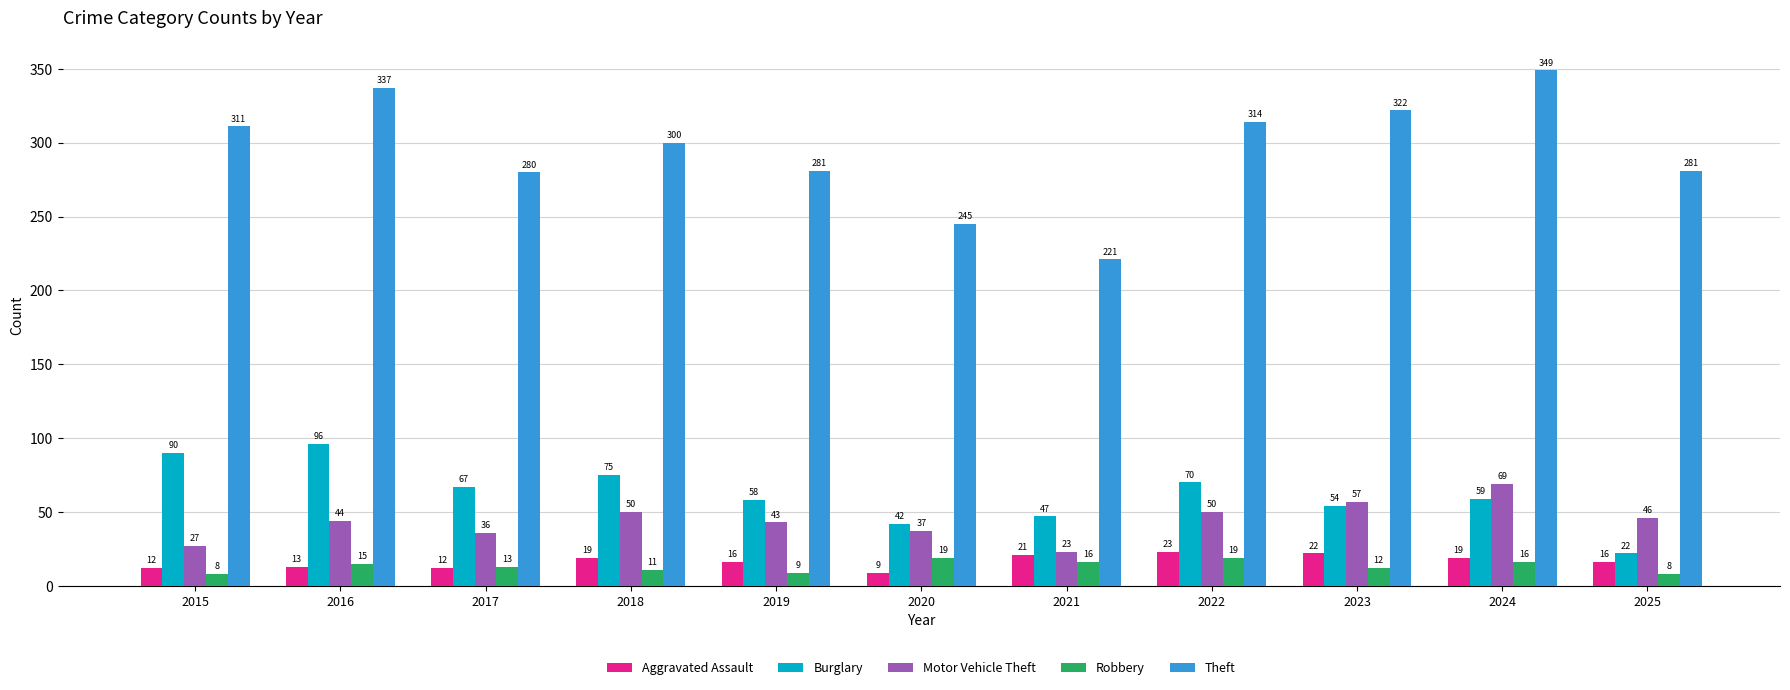

How many series are shown in this chart?

5